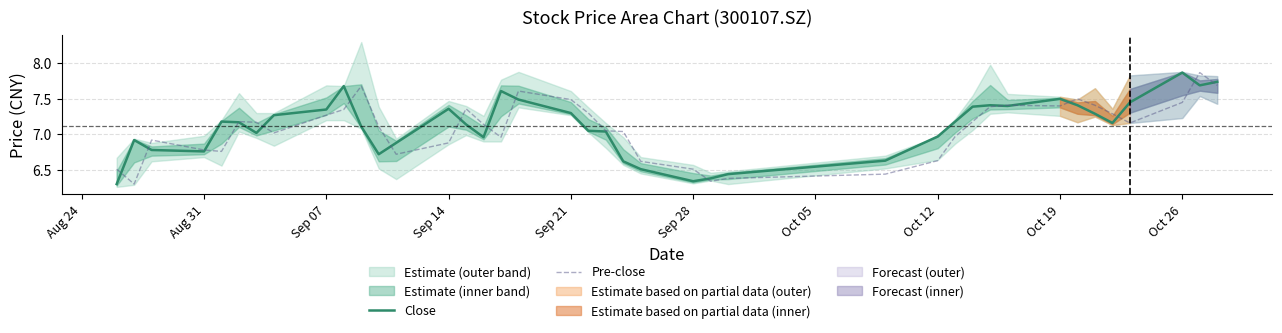

Which category has the highest value in the Close series?

Oct 26